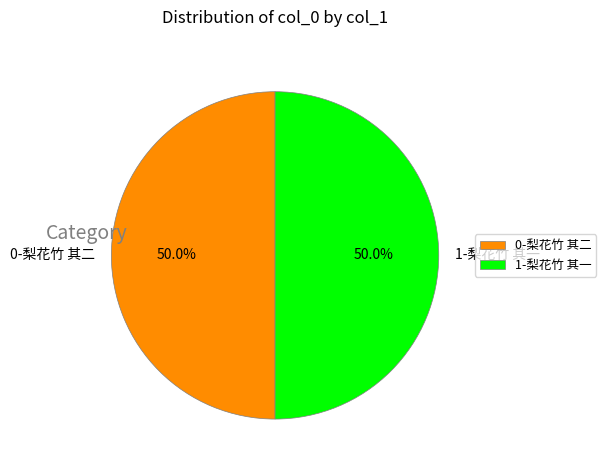

What is the ratio of the value at 1-梨花竹 其一 to the value at 0-梨花竹 其二?

1.0